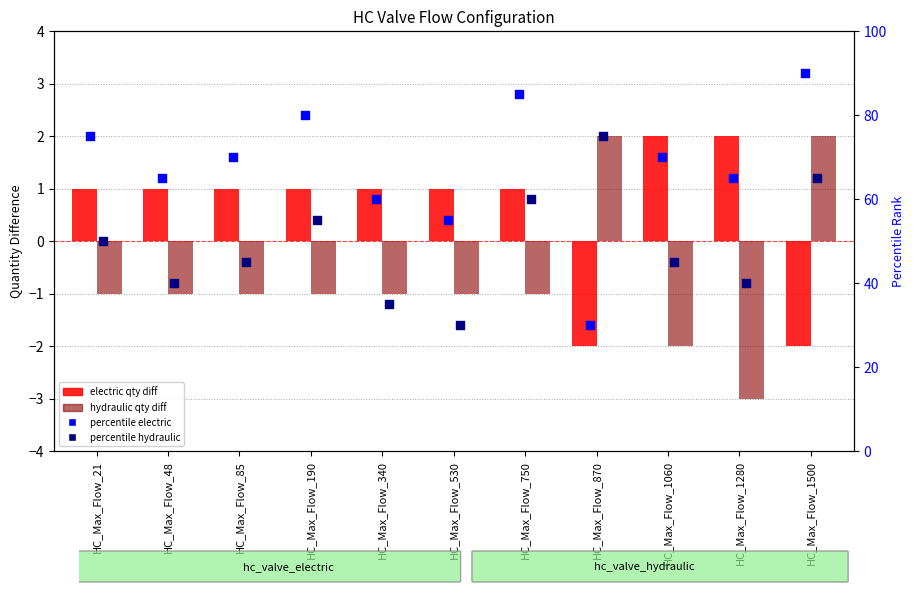

At how many categories does at least one series exceed 40?

11